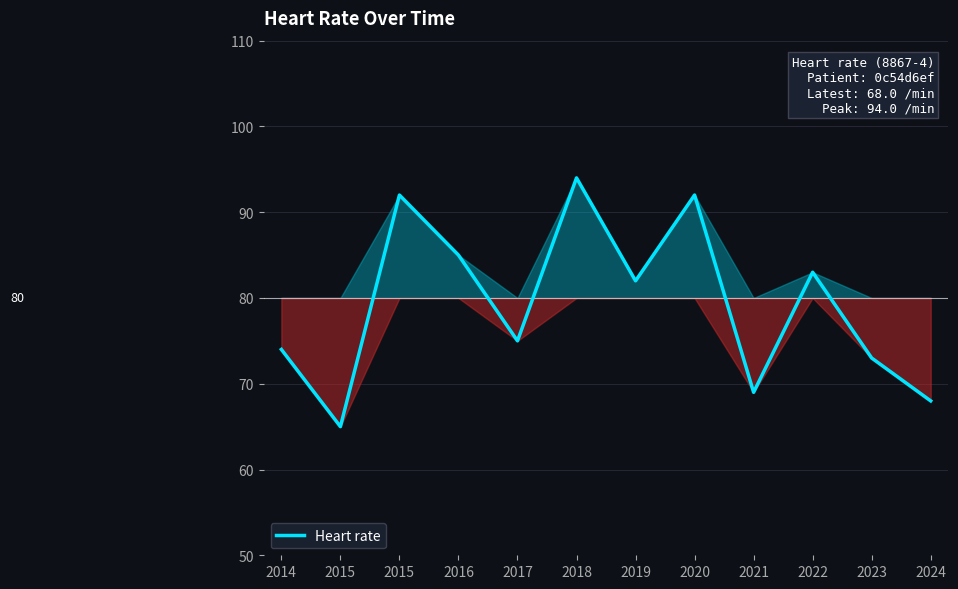

How many lines are shown in the chart?

1